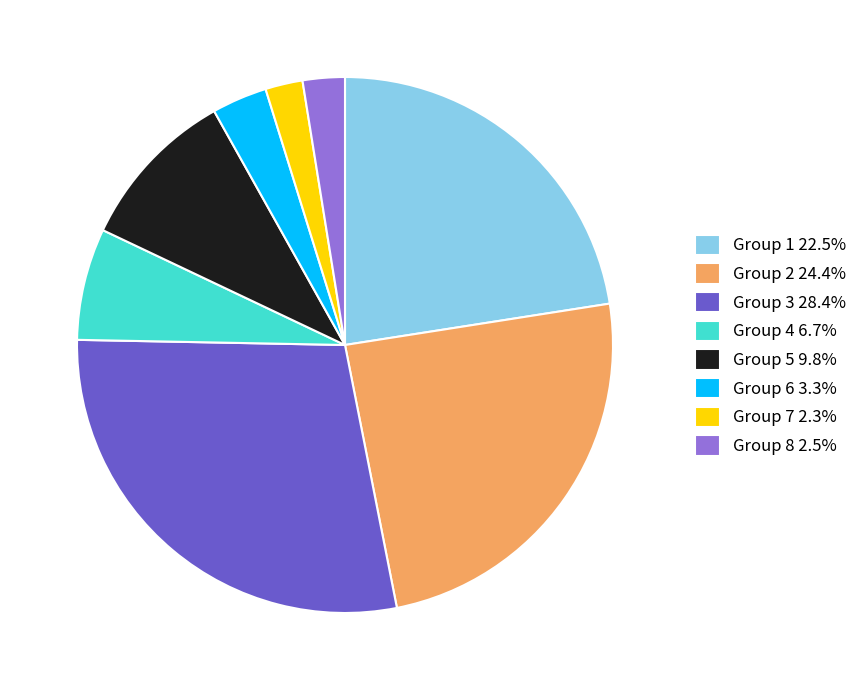

Is the sum of Group 7 2.3% and Group 2 24.4% greater than half?

No